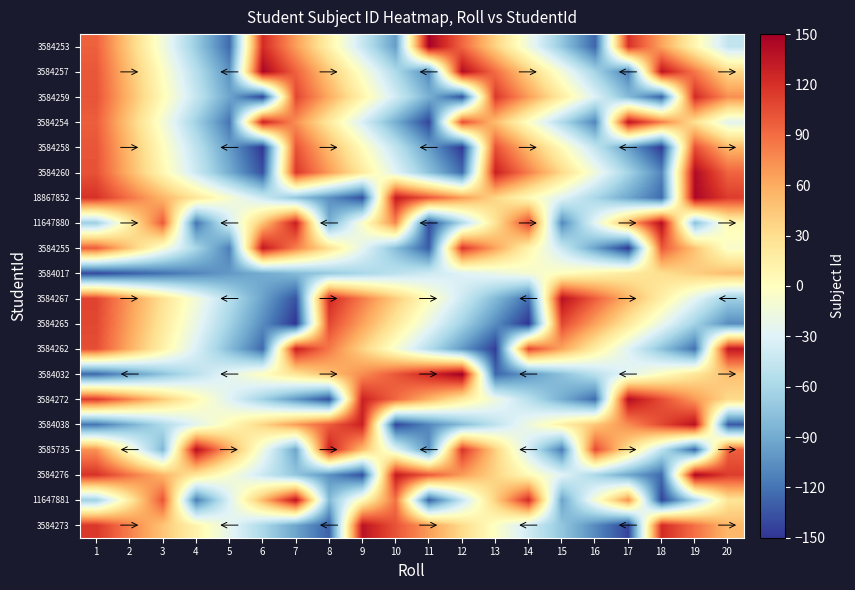

Reading left to right, extract all data points from this chart.

3584253: 1=96	2=41	3=-14	4=-69	5=-124	6=122	7=67	8=12	9=-43	10=-98	11=148	12=93	13=38	14=-17	15=-72	16=-127	17=119	18=64	19=9	20=-46
3584257: 1=100	2=49	3=-2	4=-53	5=-104	6=146	7=95	8=44	9=-7	10=-58	11=-109	12=141	13=90	14=39	15=-12	16=-63	17=-114	18=136	19=85	20=34
3584259: 1=102	2=53	3=4	4=-45	5=-94	6=-143	7=109	8=60	9=11	10=-38	11=-87	12=-136	13=116	14=67	15=18	16=-31	17=-80	18=-129	19=123	20=74
3584254: 1=97	2=43	3=-11	4=-65	5=-119	6=128	7=74	8=20	9=-34	10=-88	11=-142	12=105	13=51	14=-3	15=-57	16=-111	17=136	18=82	19=28	20=-26
3584258: 1=101	2=51	3=1	4=-49	5=-99	6=-149	7=102	8=52	9=2	10=-48	11=-98	12=-148	13=103	14=53	15=3	16=-47	17=-97	18=-147	19=104	20=54
3584260: 1=103	2=55	3=7	4=-41	5=-89	6=-137	7=116	8=68	9=20	10=-28	11=-76	12=-124	13=129	14=81	15=33	16=-15	17=-63	18=-111	19=142	20=94
18867852: 1=119	2=87	3=55	4=23	5=-9	6=-41	7=-73	8=-105	9=-137	10=132	11=100	12=68	13=36	14=4	15=-28	16=-60	17=-92	18=-124	19=145	20=113
11647880: 1=-67	2=16	3=99	4=-119	5=-36	6=47	7=130	8=-88	9=-5	10=78	11=-140	12=-57	13=26	14=109	15=-109	16=-26	17=57	18=140	19=-78	20=5
3584255: 1=98	2=45	3=-8	4=-61	5=-114	6=134	7=81	8=28	9=-25	10=-78	11=-131	12=117	13=64	14=11	15=-42	16=-95	17=-148	18=100	19=47	20=-6
3584017: 1=-140	2=-130	3=-120	4=-110	5=-100	6=-90	7=-80	8=-70	9=-60	10=-50	11=-40	12=-30	13=-20	14=-10	15=0	16=10	17=20	18=30	19=40	20=50
3584267: 1=110	2=69	3=28	4=-13	5=-54	6=-95	7=-136	8=124	9=83	10=42	11=1	12=-40	13=-81	14=-122	15=138	16=97	17=56	18=15	19=-26	20=-67
3584265: 1=108	2=65	3=22	4=-21	5=-64	6=-107	7=-150	8=108	9=65	10=22	11=-21	12=-64	13=-107	14=-150	15=108	16=65	17=22	18=-21	19=-64	20=-107
3584262: 1=105	2=59	3=13	4=-33	5=-79	6=-125	7=130	8=84	9=38	10=-8	11=-54	12=-100	13=-146	14=109	15=63	16=17	17=-29	18=-75	19=-121	20=134
3584032: 1=-125	2=-100	3=-75	4=-50	5=-25	6=0	7=25	8=50	9=75	10=100	11=125	12=150	13=-126	14=-101	15=-76	16=-51	17=-26	18=-1	19=24	20=49
3584272: 1=115	2=79	3=43	4=7	5=-29	6=-65	7=-101	8=-137	9=128	10=92	11=56	12=20	13=-16	14=-52	15=-88	16=-124	17=141	18=105	19=69	20=33
3584038: 1=-119	2=-88	3=-57	4=-26	5=5	6=36	7=67	8=98	9=129	10=-141	11=-110	12=-79	13=-48	14=-17	15=14	16=45	17=76	18=107	19=138	20=-132
3585735: 1=73	2=-5	3=-83	4=140	5=62	6=-16	7=-94	8=129	9=51	10=-27	11=-105	12=118	13=40	14=-38	15=-116	16=107	17=29	18=-49	19=-127	20=96
3584276: 1=119	2=87	3=55	4=23	5=-9	6=-41	7=-73	8=-105	9=-137	10=132	11=100	12=68	13=36	14=4	15=-28	16=-60	17=-92	18=-124	19=145	20=113
11647881: 1=-66	2=18	3=102	4=-115	5=-31	6=53	7=137	8=-80	9=4	10=88	11=-129	12=-45	13=39	14=123	15=-94	16=-10	17=74	18=-143	19=-59	20=25
3584273: 1=116	2=81	3=46	4=11	5=-24	6=-59	7=-94	8=-129	9=137	10=102	11=67	12=32	13=-3	14=-38	15=-73	16=-108	17=-143	18=123	19=88	20=53